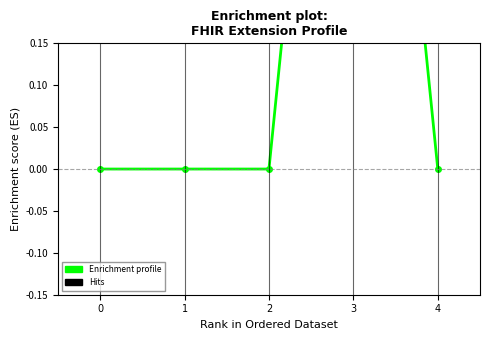

True or false: there are more than 1 points higher than both neighbors.

False